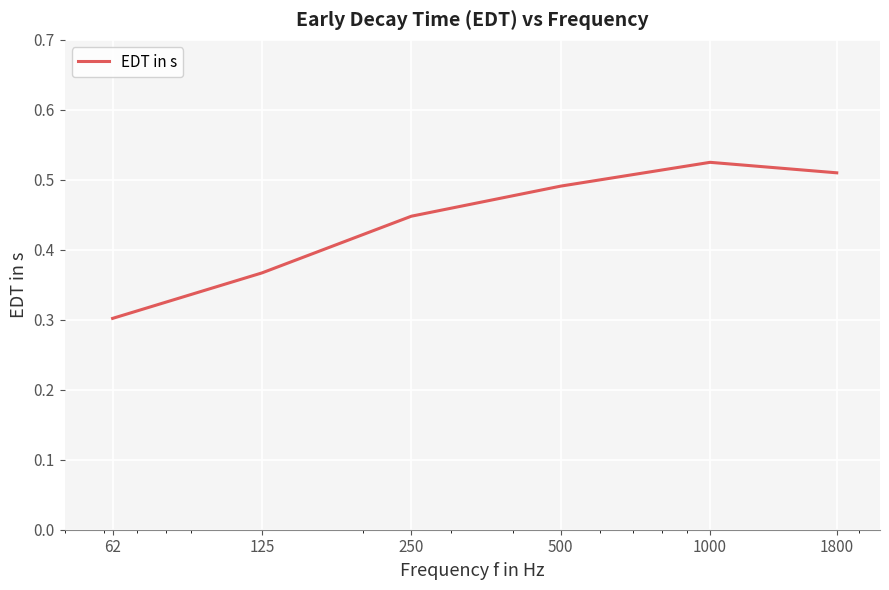

What is the minimum value shown in the chart?

0.3